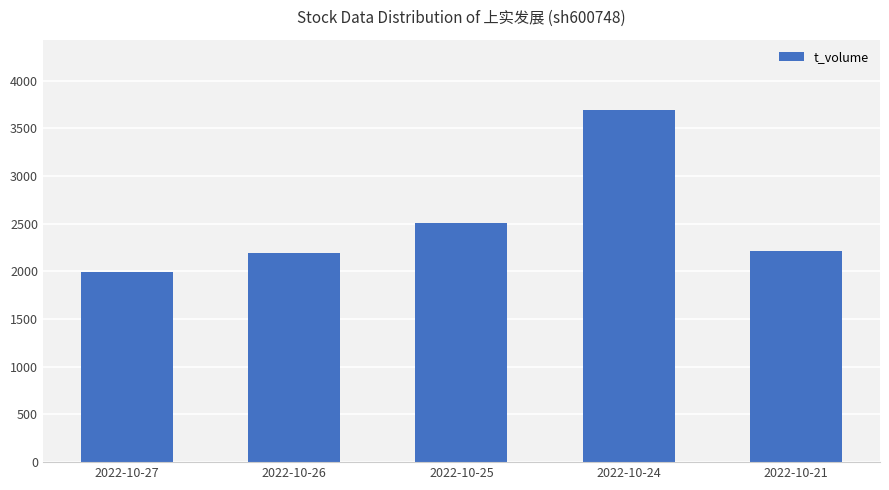

How many data points does each series have?

5